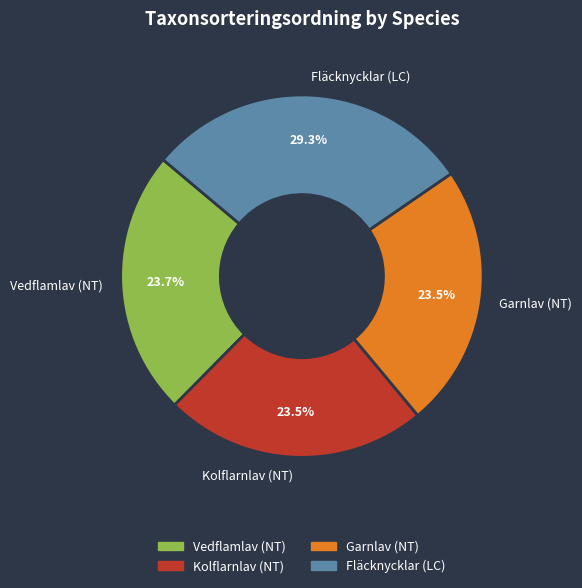

To the nearest percent, what is the difference between the largest and smallest slice percentages?

6%